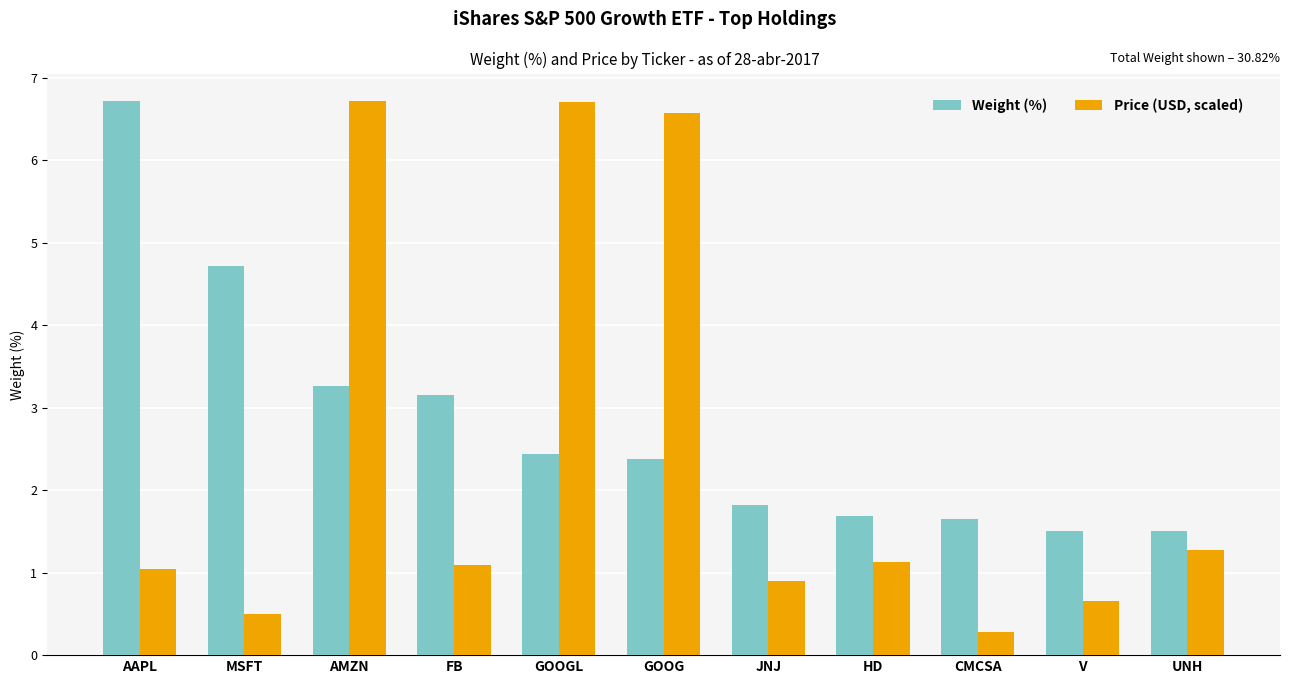

What is the value of the Weight (%) bar at the 2nd from the left?

4.7